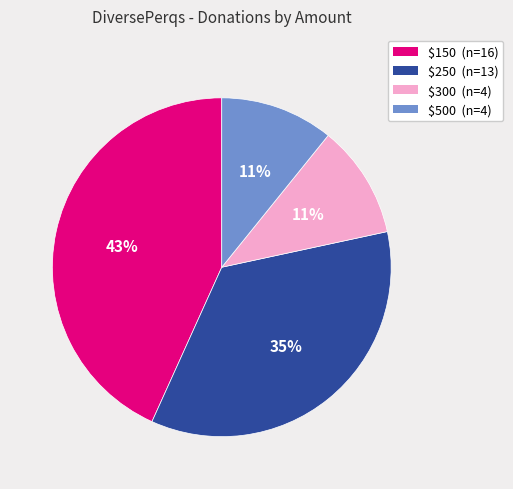

Is it true that $500 (n=4) is 11% of the pie?

True